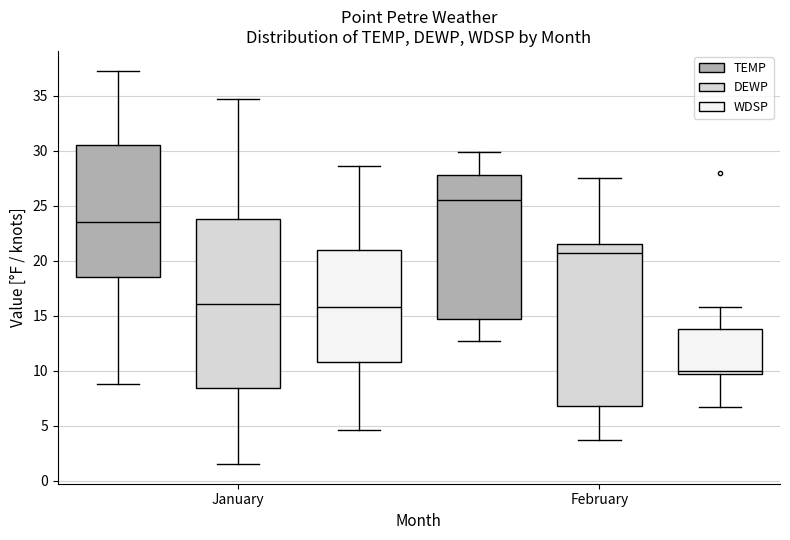

Which box's median line is the highest?

February (TEMP)